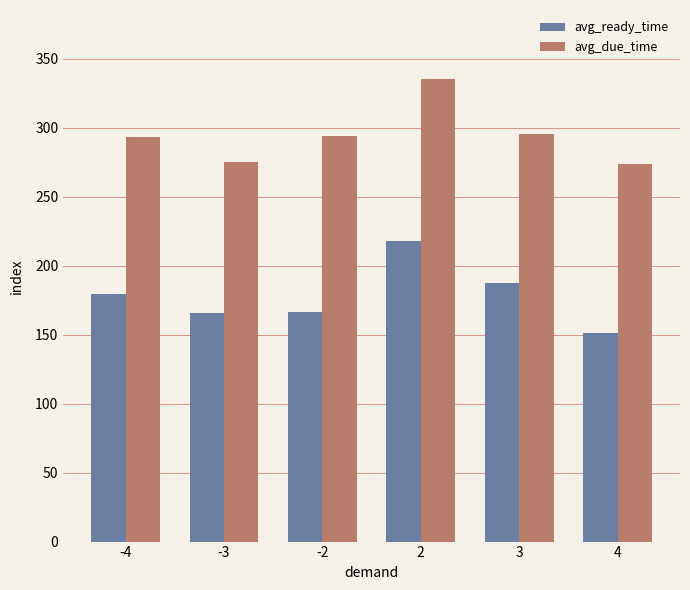

Which series has the widest spread of values?

avg_ready_time